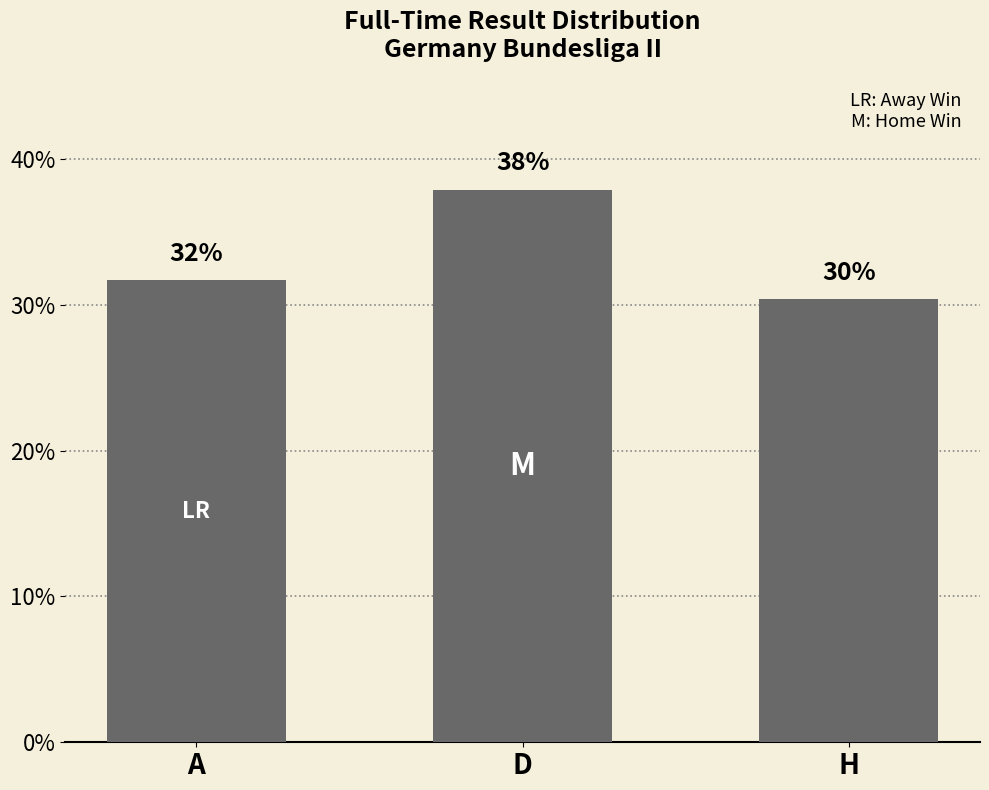

How many bars are there in total?

3